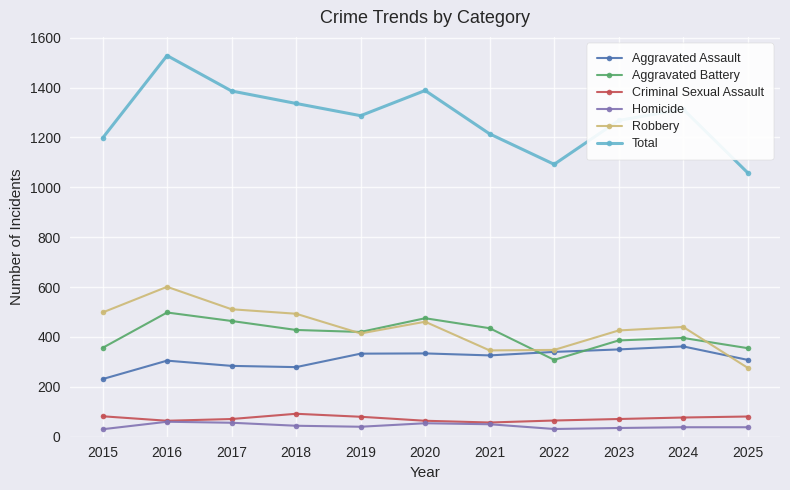

The value of Criminal Sexual Assault at 2021 is 57. True or false?

True